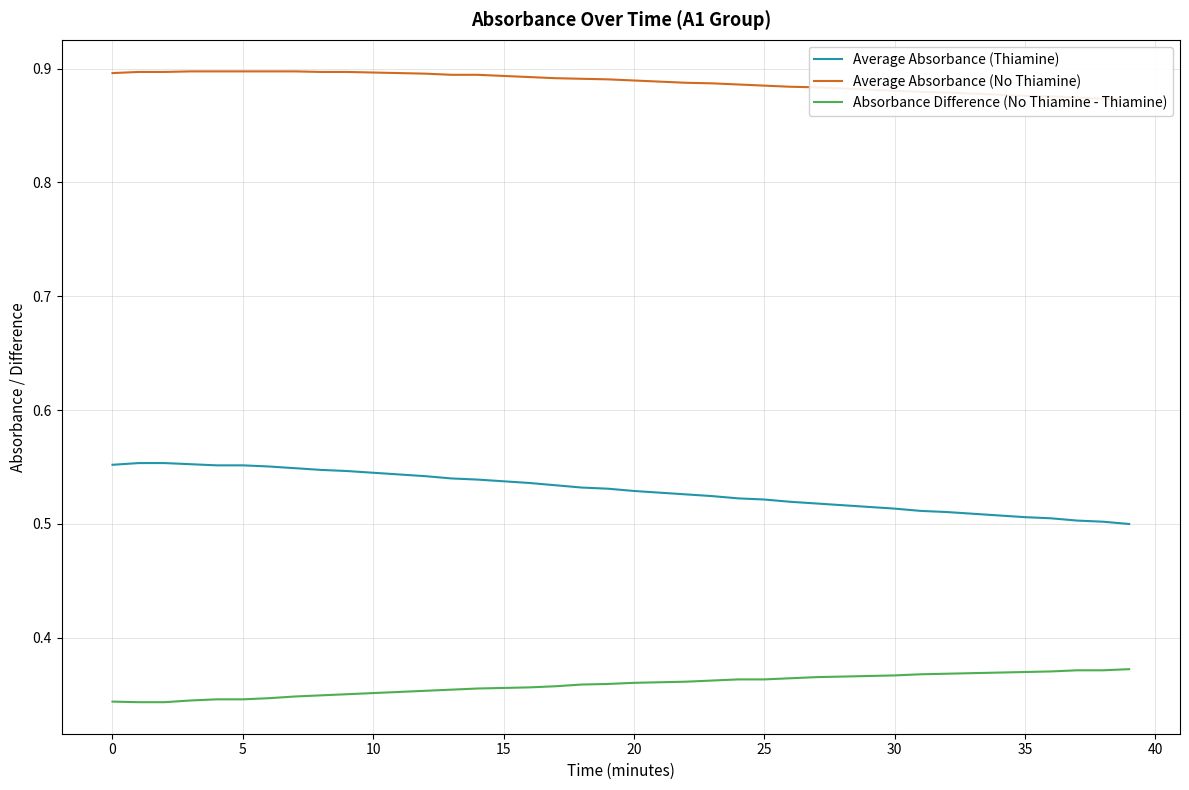

Rank the series at 21 from highest to lowest value.

Average Absorbance (No Thiamine), Average Absorbance (Thiamine), Absorbance Difference (No Thiamine - Thiamine)